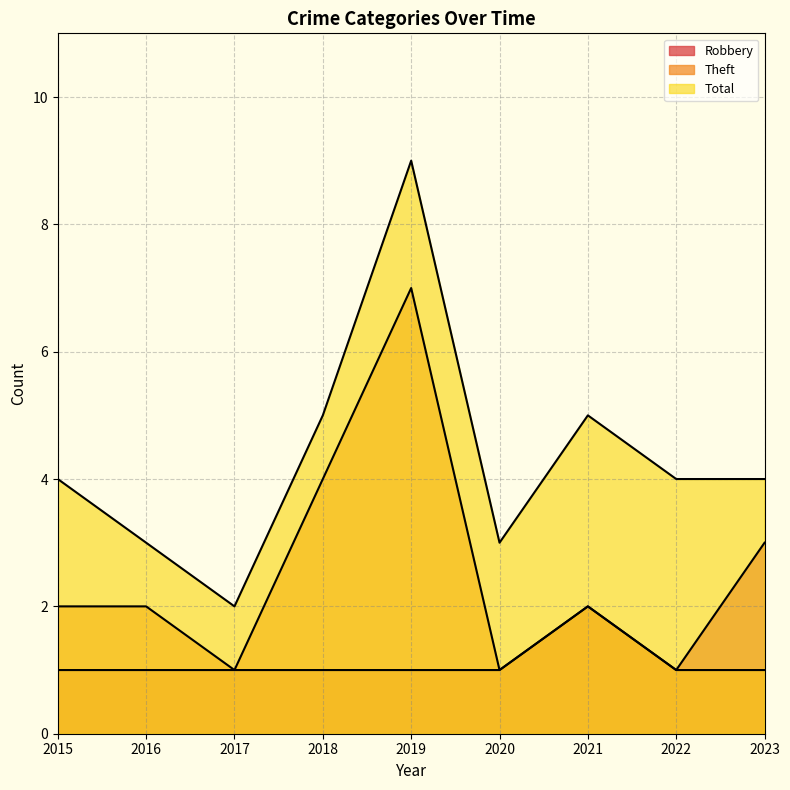

Where is Robbery nearest to the value 2?

2021